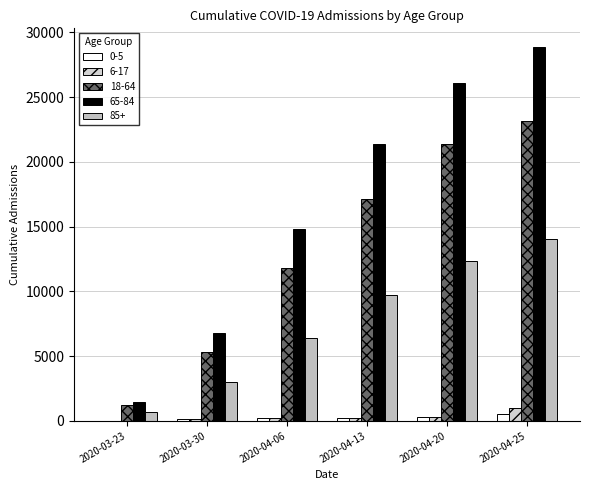

Which series has the largest range (max minus min)?

65-84